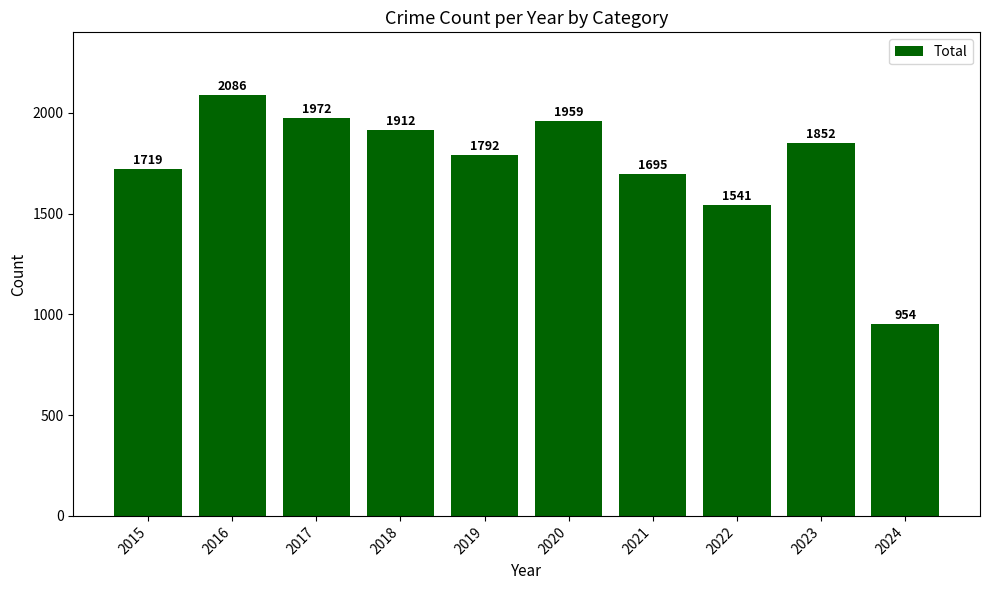

What is the sum of all values?

17482